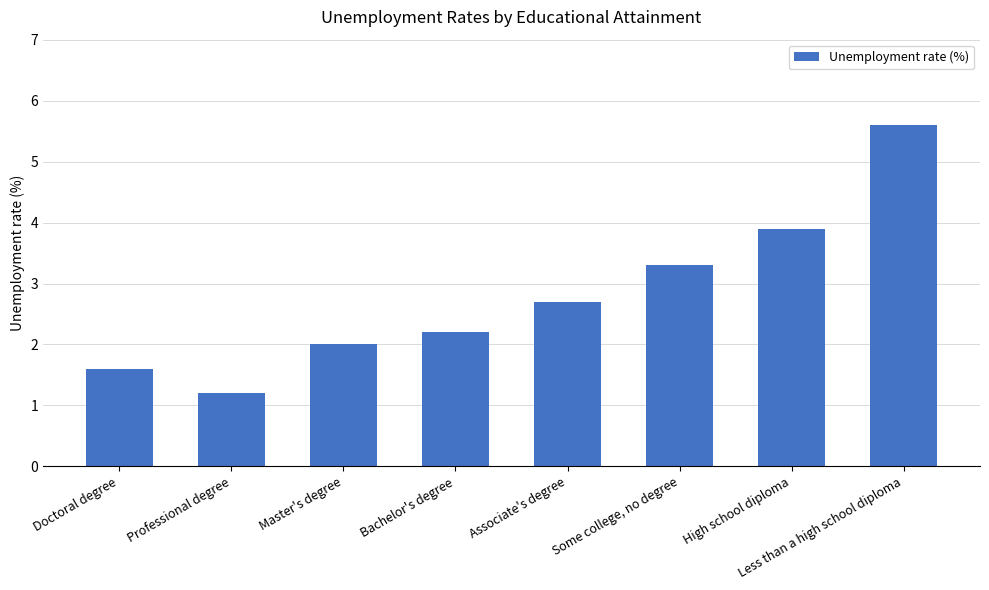

The chart shows a value of 2.2 at Bachelor's degree. True or false?

True